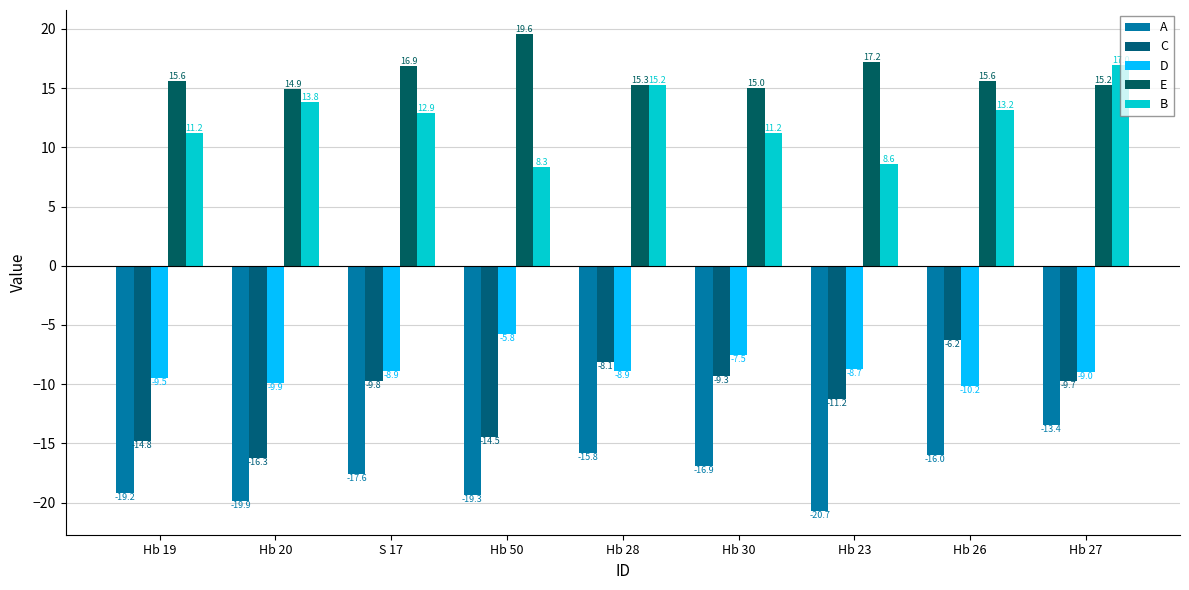

What is the maximum value for D?

-5.8